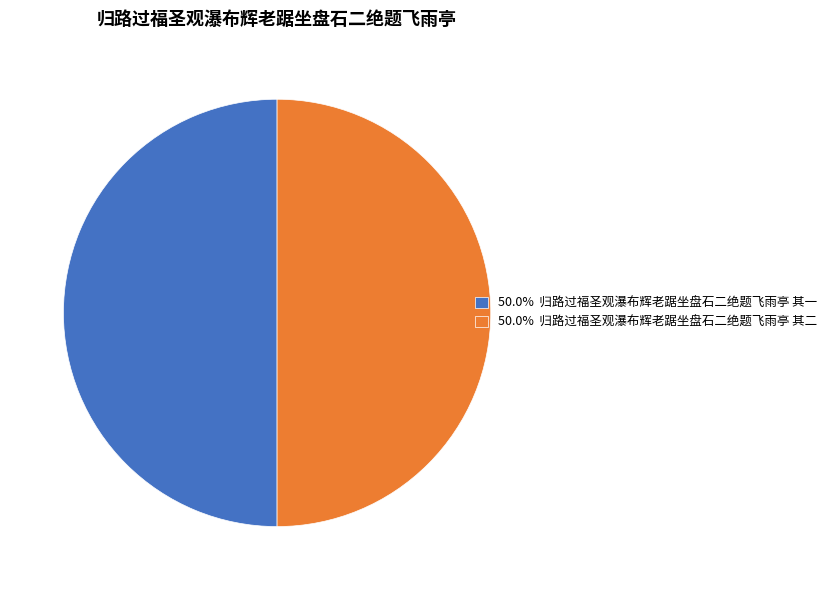

What is the ratio of the value at 50.0% 归路过福圣观瀑布辉老踞坐盘石二绝题飞雨亭 其一 to the value at 50.0% 归路过福圣观瀑布辉老踞坐盘石二绝题飞雨亭 其二?

1.0